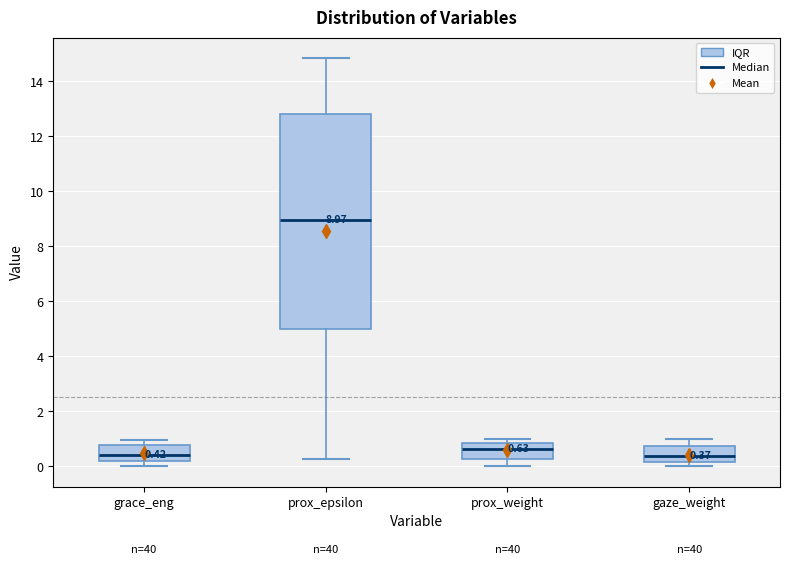

Which box has the highest median line?

prox_epsilon